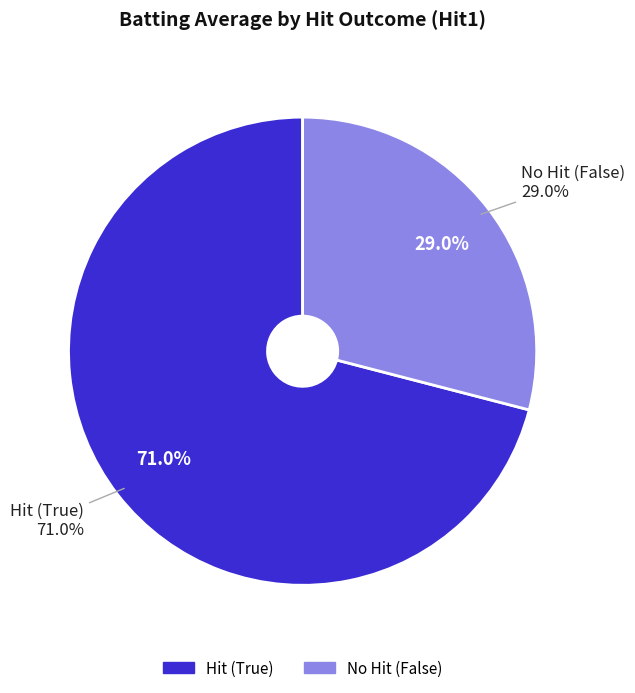

Is there any slice that represents more than half of the pie?

No